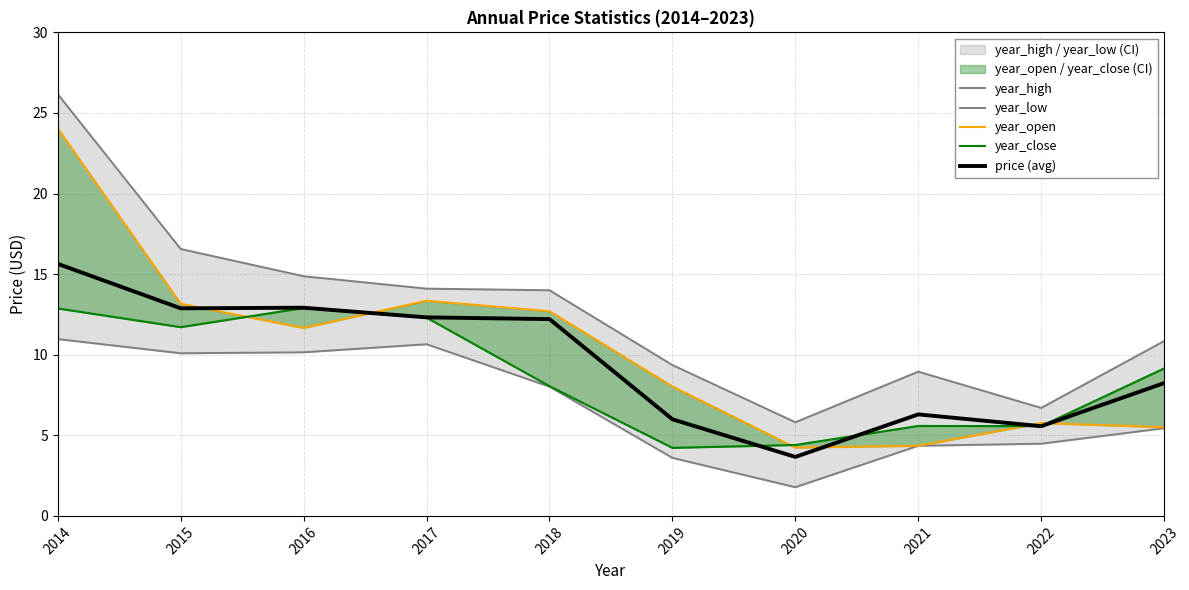

How many times do price (avg) and year_close cross each other?

3